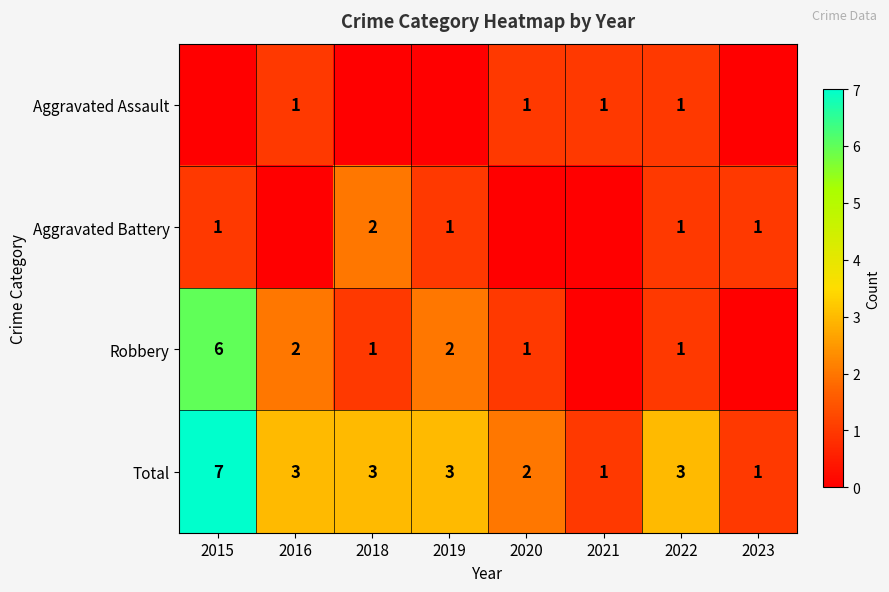

Is it true that Robbery equals 0 at 2020?

False